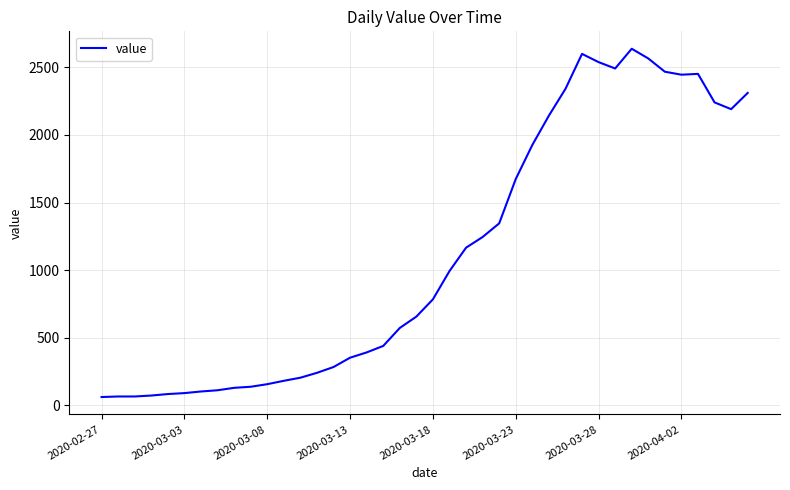

What is the difference between the maximum and minimum values?

2577